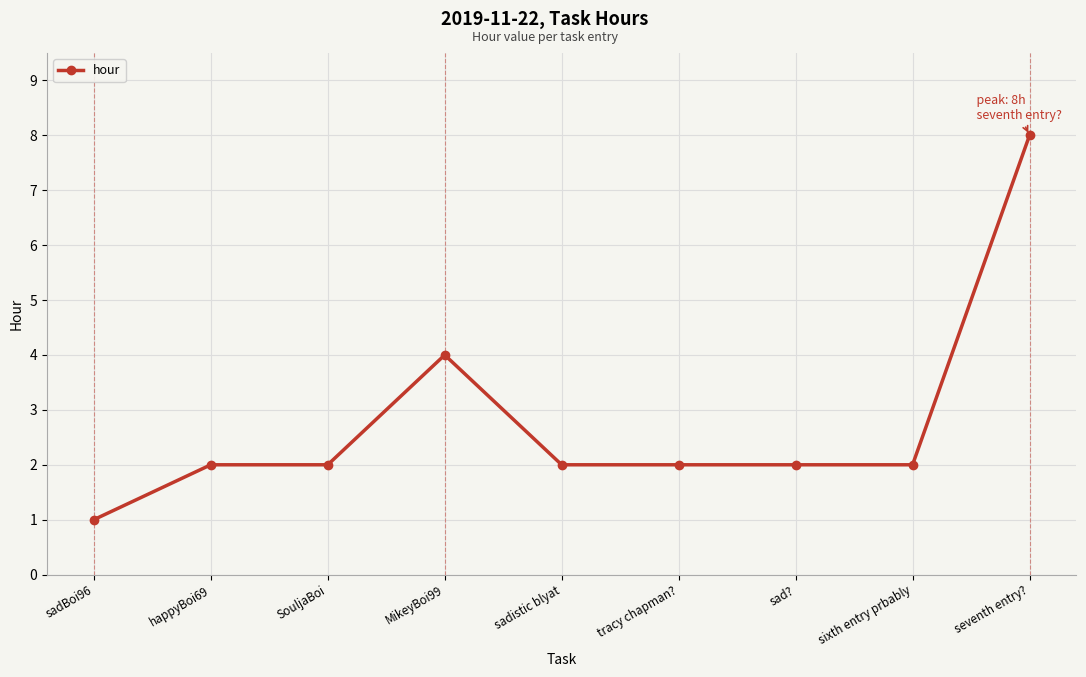

What position from the left is MikeyBoi99?

4